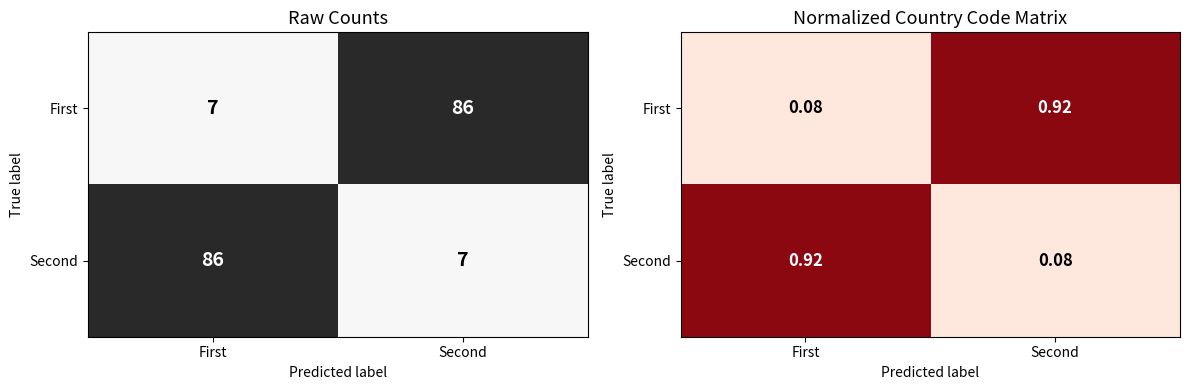

List the labels in order of Second value, smallest first.

Second, First